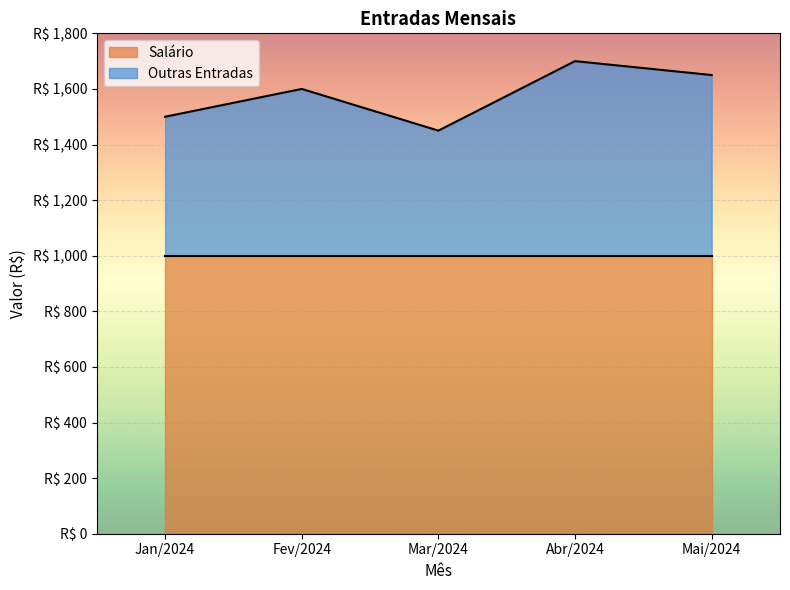

The chart shows a value of 617 at Abr/2024. True or false?

False